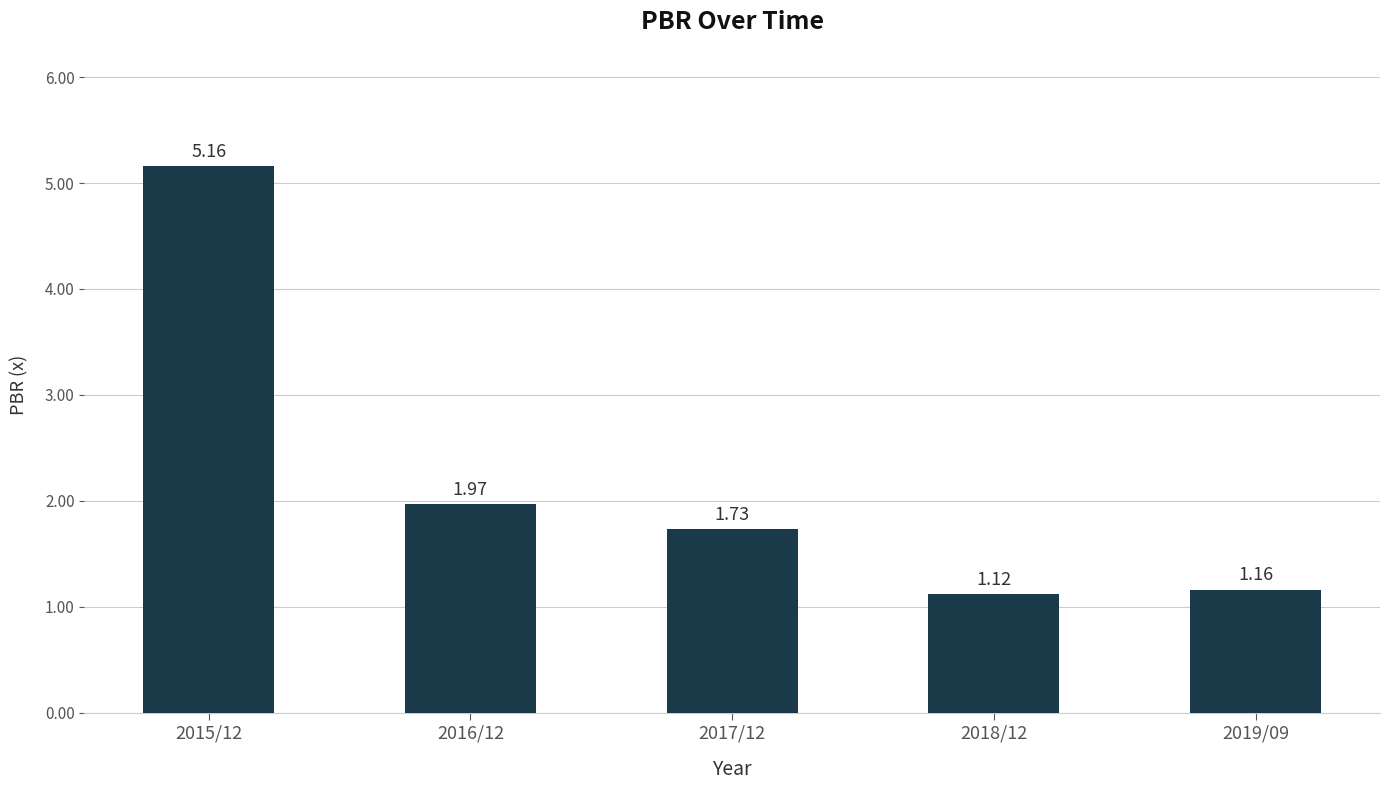

What is the label of the 4th bar from the right?

2016/12